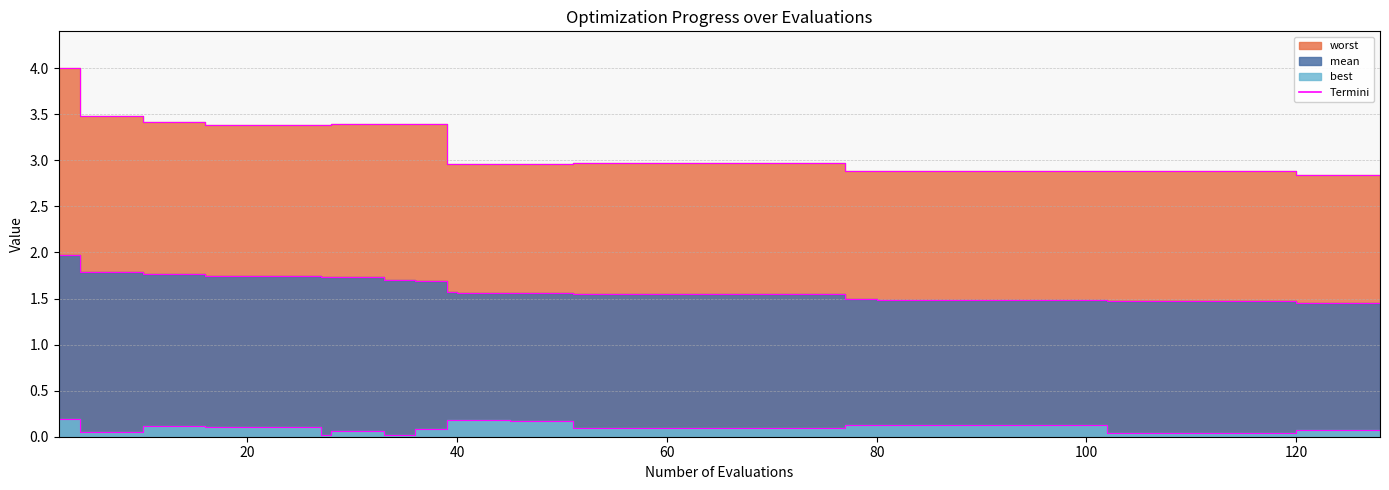

At how many categories does at least one series exceed 3?

13